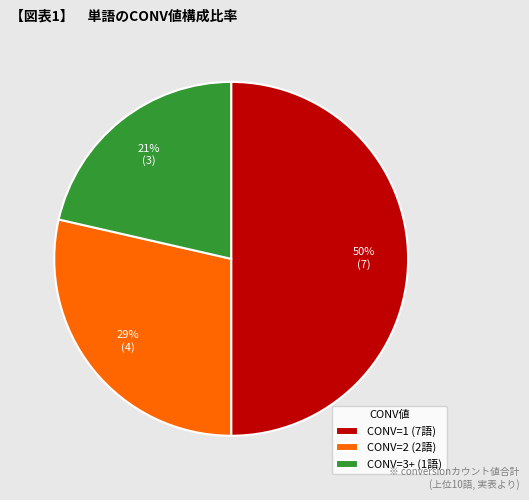

What percentage is the CONV=3+ (1語) slice, to the nearest percent?

21%